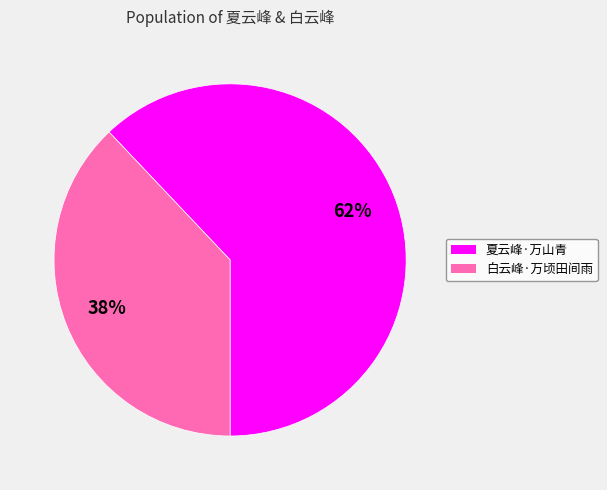

Is it true that 夏云峰·万山青 is 69% of the pie?

False